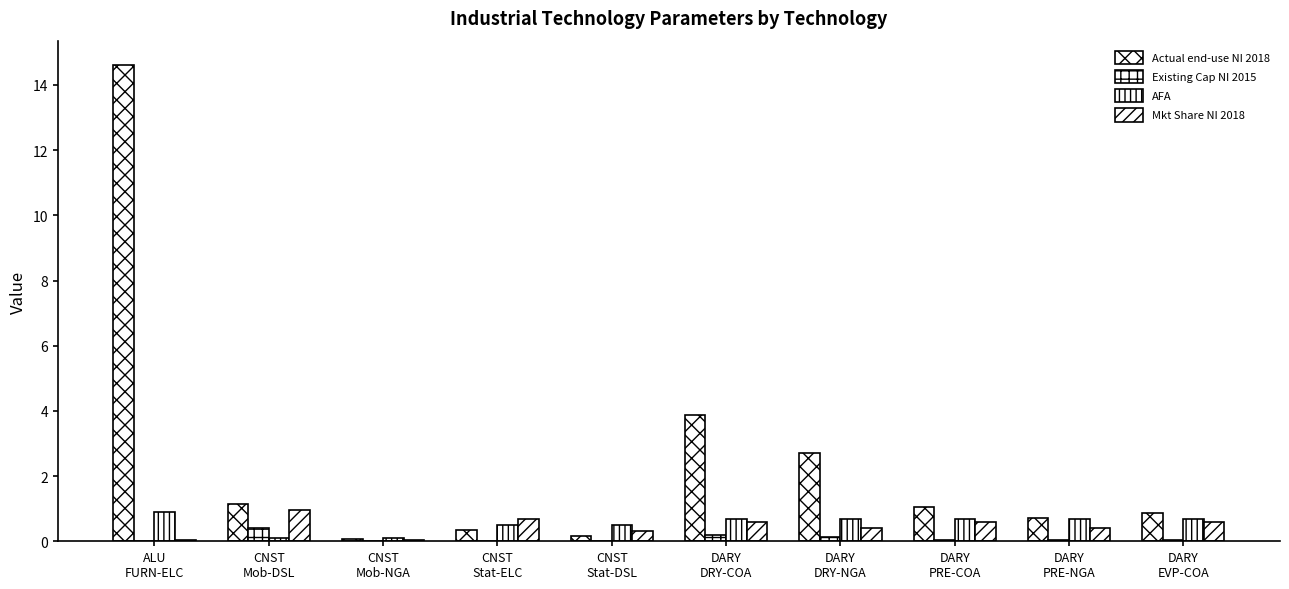

Count the number of data series in this chart.

4